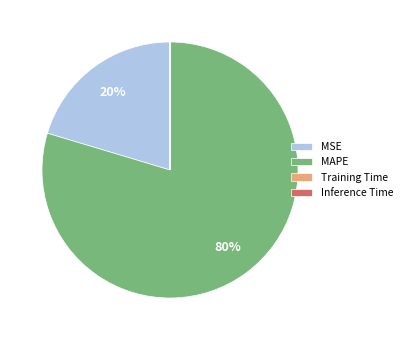

What is the majority slice?

MAPE